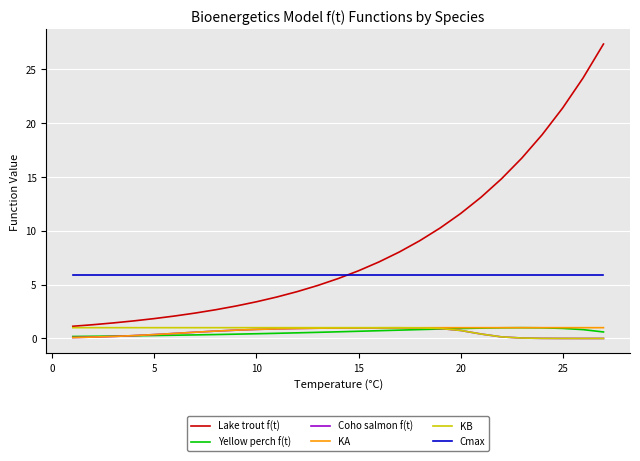

Which series has the widest spread of values?

Lake trout f(t)